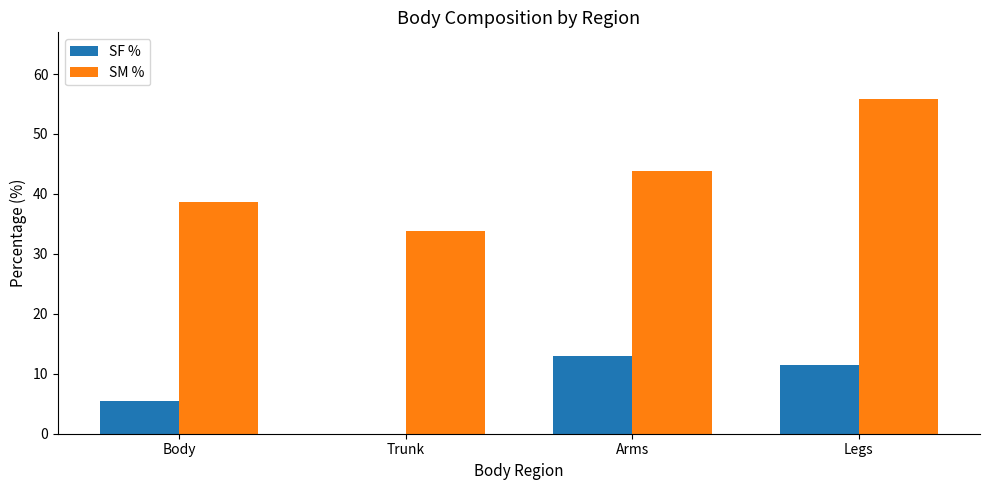

What is the maximum value for SM %?

55.8